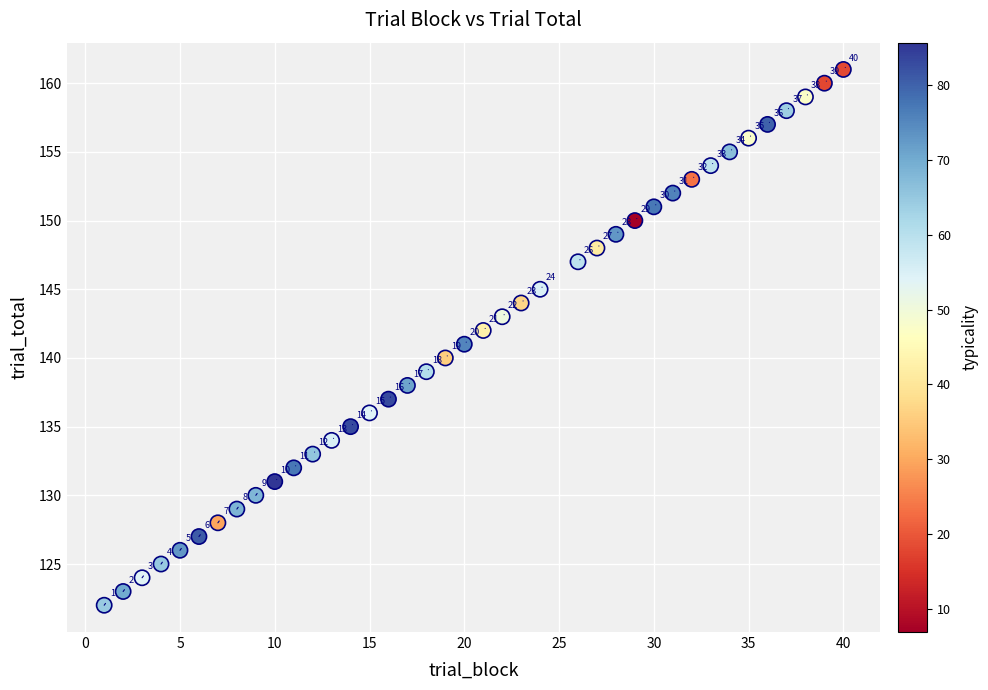

What Y value in the scatter plot is closest to 141?

141